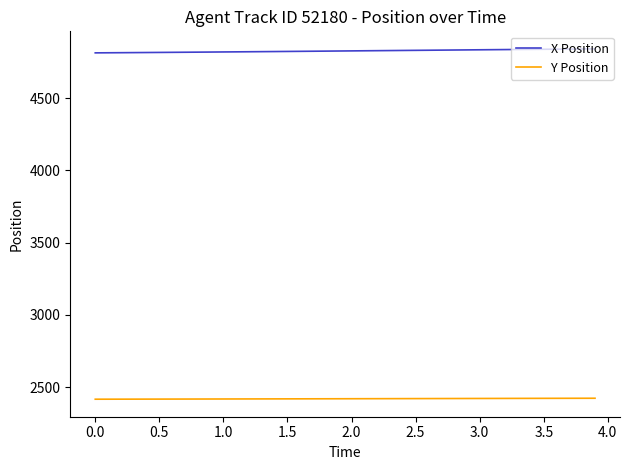

Which series has the largest total across all categories?

X Position